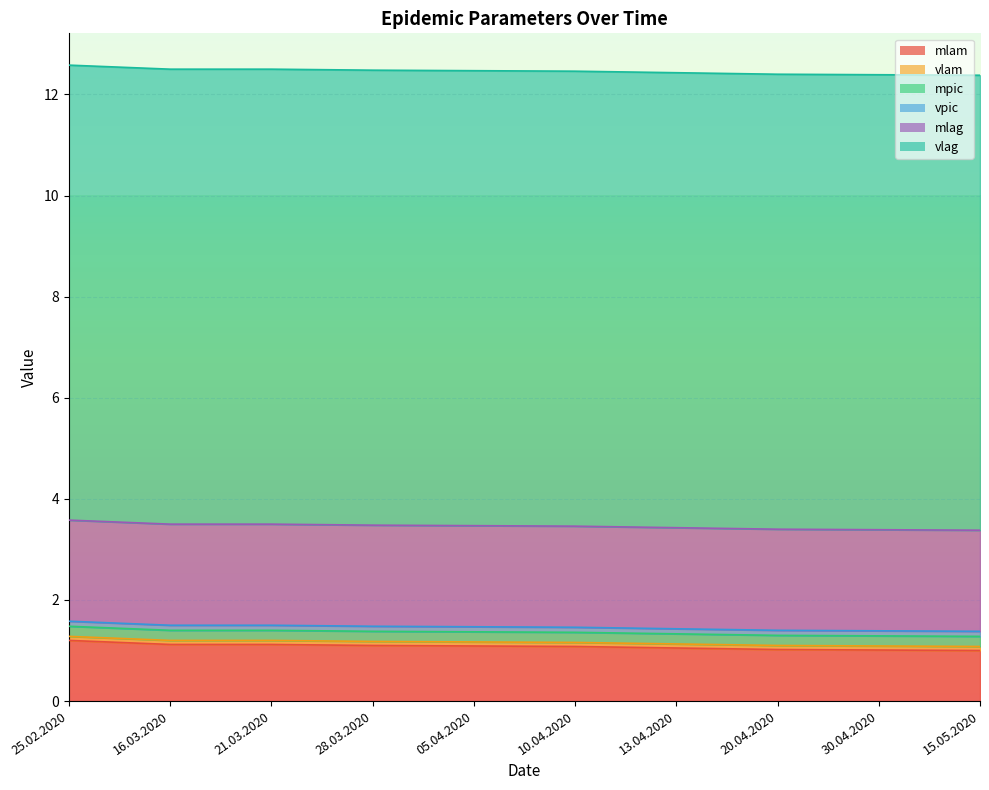

The mlag series shows 0.7 at 21.03.2020. True or false?

False